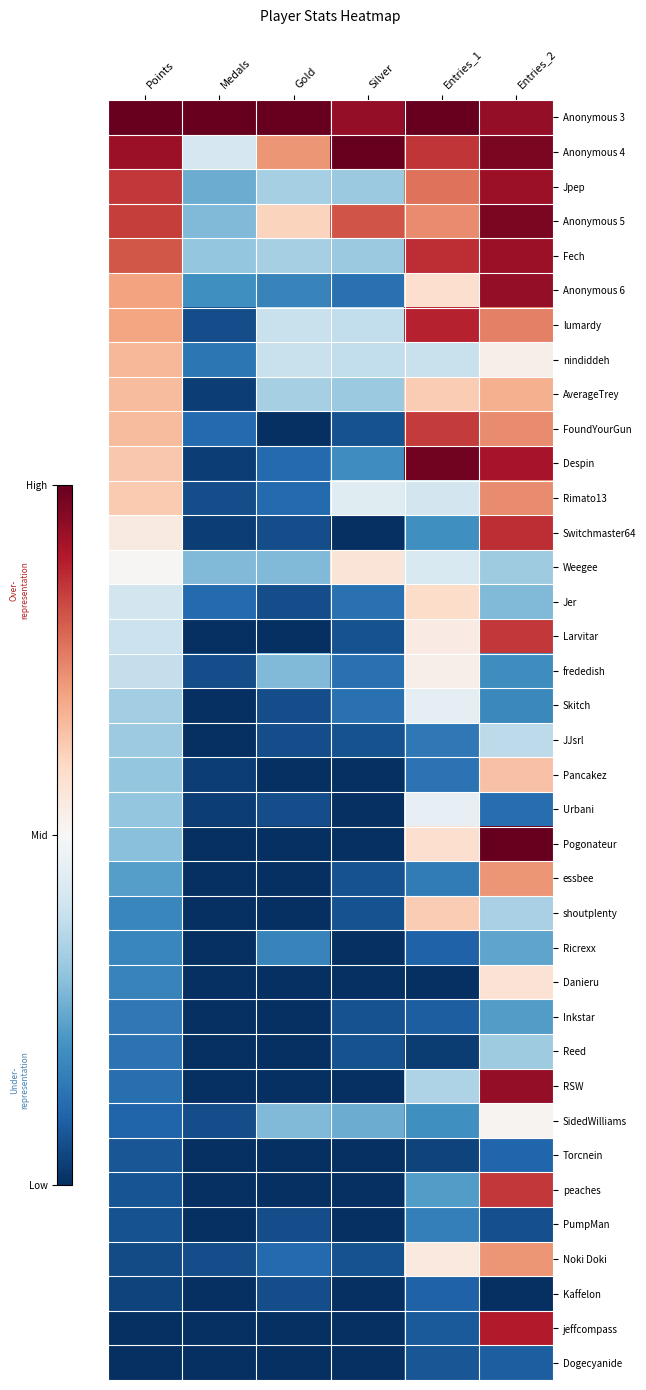

Reading left to right, transcribe all the data shown in this chart.

Anonymous 3: Points=1.0	Medals=1.0	Gold=1.0	Silver=0.9	Entries_1=1.0	Entries_2=0.9
Anonymous 4: Points=0.9	Medals=-0.2	Gold=0.4	Silver=1.0	Entries_1=0.7	Entries_2=0.9
Jpep: Points=0.7	Medals=-0.5	Gold=-0.3	Silver=-0.4	Entries_1=0.5	Entries_2=0.9
Anonymous 5: Points=0.7	Medals=-0.4	Gold=0.2	Silver=0.6	Entries_1=0.5	Entries_2=0.9
Fech: Points=0.6	Medals=-0.4	Gold=-0.3	Silver=-0.4	Entries_1=0.7	Entries_2=0.9
Anonymous 6: Points=0.4	Medals=-0.6	Gold=-0.7	Silver=-0.8	Entries_1=0.2	Entries_2=0.9
lumardy: Points=0.4	Medals=-0.9	Gold=-0.2	Silver=-0.2	Entries_1=0.8	Entries_2=0.5
nindiddeh: Points=0.3	Medals=-0.7	Gold=-0.2	Silver=-0.2	Entries_1=-0.2	Entries_2=0.1
AverageTrey: Points=0.3	Medals=-0.9	Gold=-0.3	Silver=-0.4	Entries_1=0.3	Entries_2=0.4
FoundYourGun: Points=0.3	Medals=-0.8	Gold=-1.0	Silver=-0.9	Entries_1=0.7	Entries_2=0.5
Despin: Points=0.3	Medals=-0.9	Gold=-0.8	Silver=-0.6	Entries_1=1.0	Entries_2=0.8
Rimato13: Points=0.3	Medals=-0.9	Gold=-0.8	Silver=-0.1	Entries_1=-0.2	Entries_2=0.5
Switchmaster64: Points=0.1	Medals=-0.9	Gold=-0.9	Silver=-1.0	Entries_1=-0.6	Entries_2=0.7
Weegee: Points=0.0	Medals=-0.4	Gold=-0.4	Silver=0.1	Entries_1=-0.2	Entries_2=-0.4
Jer: Points=-0.2	Medals=-0.8	Gold=-0.9	Silver=-0.8	Entries_1=0.2	Entries_2=-0.4
Larvitar: Points=-0.2	Medals=-1.0	Gold=-1.0	Silver=-0.9	Entries_1=0.1	Entries_2=0.7
frededish: Points=-0.2	Medals=-0.9	Gold=-0.4	Silver=-0.8	Entries_1=0.1	Entries_2=-0.6
Skitch: Points=-0.3	Medals=-1.0	Gold=-0.9	Silver=-0.8	Entries_1=-0.1	Entries_2=-0.6
JJsrl: Points=-0.4	Medals=-1.0	Gold=-0.9	Silver=-0.9	Entries_1=-0.7	Entries_2=-0.3
Pancakez: Points=-0.4	Medals=-0.9	Gold=-1.0	Silver=-1.0	Entries_1=-0.7	Entries_2=0.3
Urbani: Points=-0.4	Medals=-0.9	Gold=-0.9	Silver=-1.0	Entries_1=-0.1	Entries_2=-0.8
Pogonateur: Points=-0.4	Medals=-1.0	Gold=-1.0	Silver=-1.0	Entries_1=0.2	Entries_2=1.0
essbee: Points=-0.6	Medals=-1.0	Gold=-1.0	Silver=-0.9	Entries_1=-0.7	Entries_2=0.4
shoutplenty: Points=-0.6	Medals=-1.0	Gold=-1.0	Silver=-0.9	Entries_1=0.3	Entries_2=-0.3
Ricrexx: Points=-0.7	Medals=-1.0	Gold=-0.7	Silver=-1.0	Entries_1=-0.8	Entries_2=-0.5
Danieru: Points=-0.7	Medals=-1.0	Gold=-1.0	Silver=-1.0	Entries_1=-1.0	Entries_2=0.1
Inkstar: Points=-0.7	Medals=-1.0	Gold=-1.0	Silver=-0.9	Entries_1=-0.8	Entries_2=-0.6
Reed: Points=-0.7	Medals=-1.0	Gold=-1.0	Silver=-0.9	Entries_1=-0.9	Entries_2=-0.4
RSW: Points=-0.8	Medals=-1.0	Gold=-1.0	Silver=-1.0	Entries_1=-0.3	Entries_2=0.9
SidedWilliams: Points=-0.8	Medals=-0.9	Gold=-0.4	Silver=-0.5	Entries_1=-0.6	Entries_2=0.0
Torcnein: Points=-0.9	Medals=-1.0	Gold=-1.0	Silver=-1.0	Entries_1=-0.9	Entries_2=-0.8
peaches: Points=-0.9	Medals=-1.0	Gold=-1.0	Silver=-1.0	Entries_1=-0.6	Entries_2=0.7
PumpMan: Points=-0.9	Medals=-1.0	Gold=-0.9	Silver=-1.0	Entries_1=-0.7	Entries_2=-0.9
Noki Doki: Points=-0.9	Medals=-0.9	Gold=-0.8	Silver=-0.9	Entries_1=0.1	Entries_2=0.4
Kaffelon: Points=-0.9	Medals=-1.0	Gold=-0.9	Silver=-1.0	Entries_1=-0.8	Entries_2=-1.0
jeffcompass: Points=-1.0	Medals=-1.0	Gold=-1.0	Silver=-1.0	Entries_1=-0.8	Entries_2=0.8
Dogecyanide: Points=-1.0	Medals=-1.0	Gold=-1.0	Silver=-1.0	Entries_1=-0.9	Entries_2=-0.8